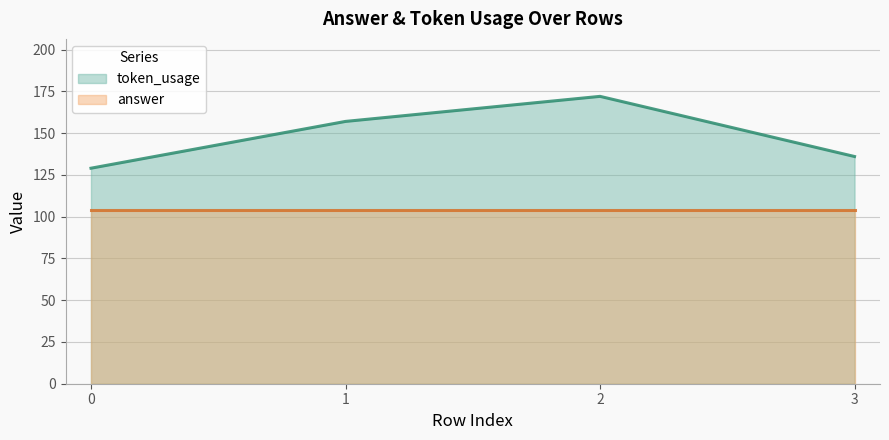

True or false: the data has more than 1 interior local peaks.

False